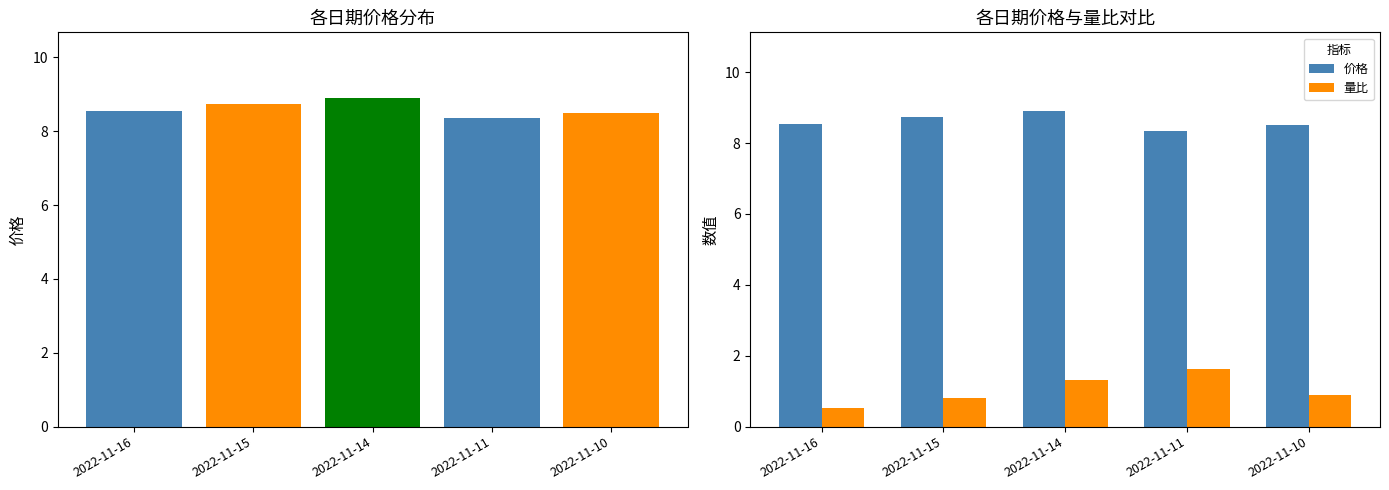

The 量比 series shows 0.4 at 2022-11-11. True or false?

False